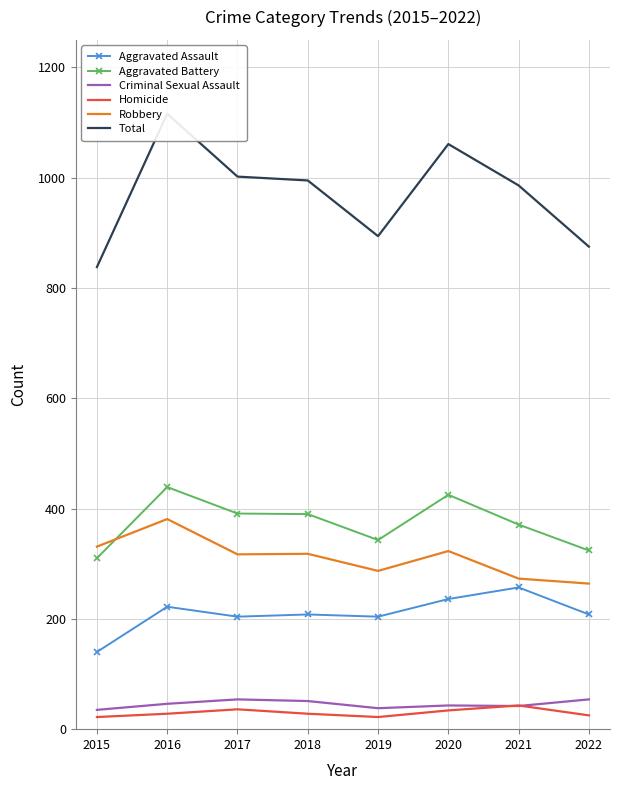

How many data points in Total are less than 995?

4